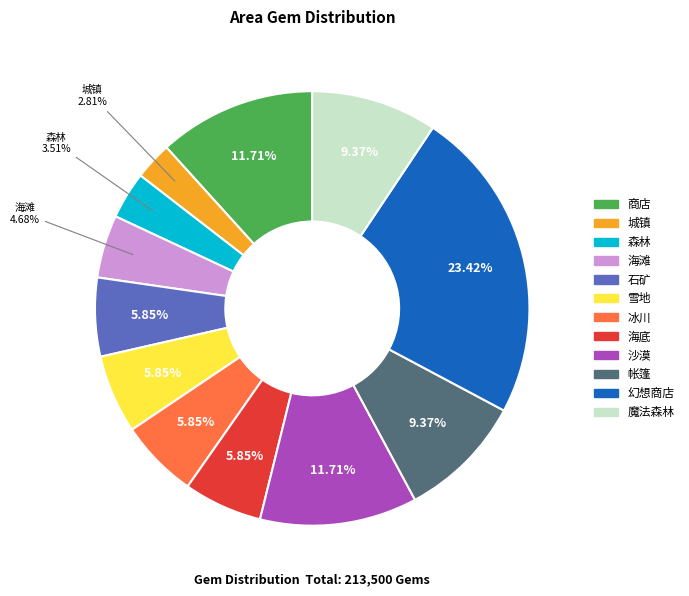

True or false: 森林 accounts for 4% of the total.

True